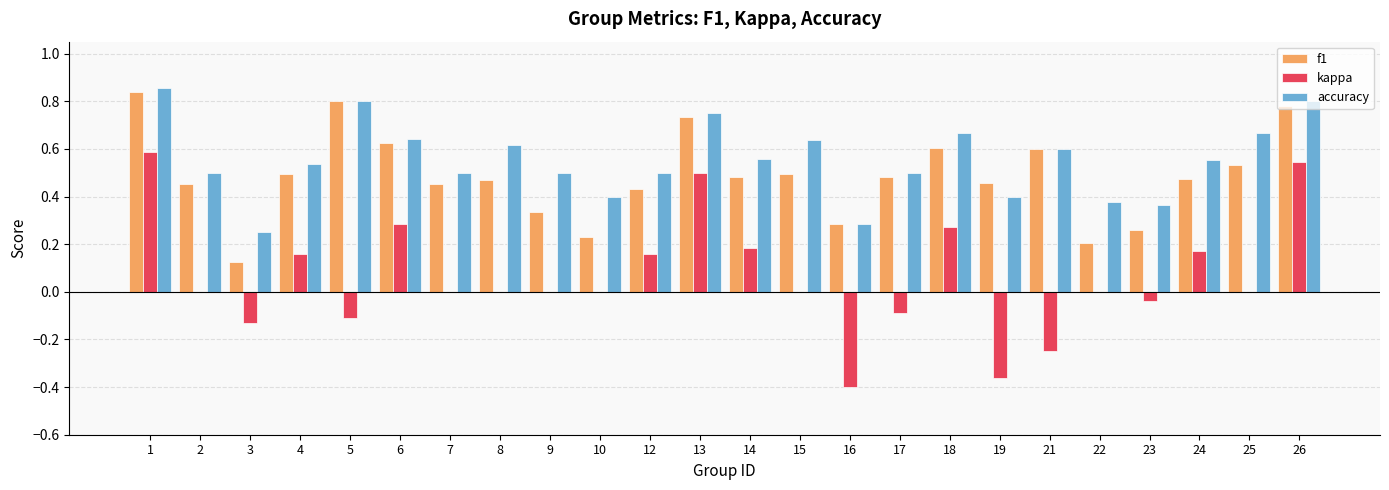

Which series has the largest total across all categories?

accuracy